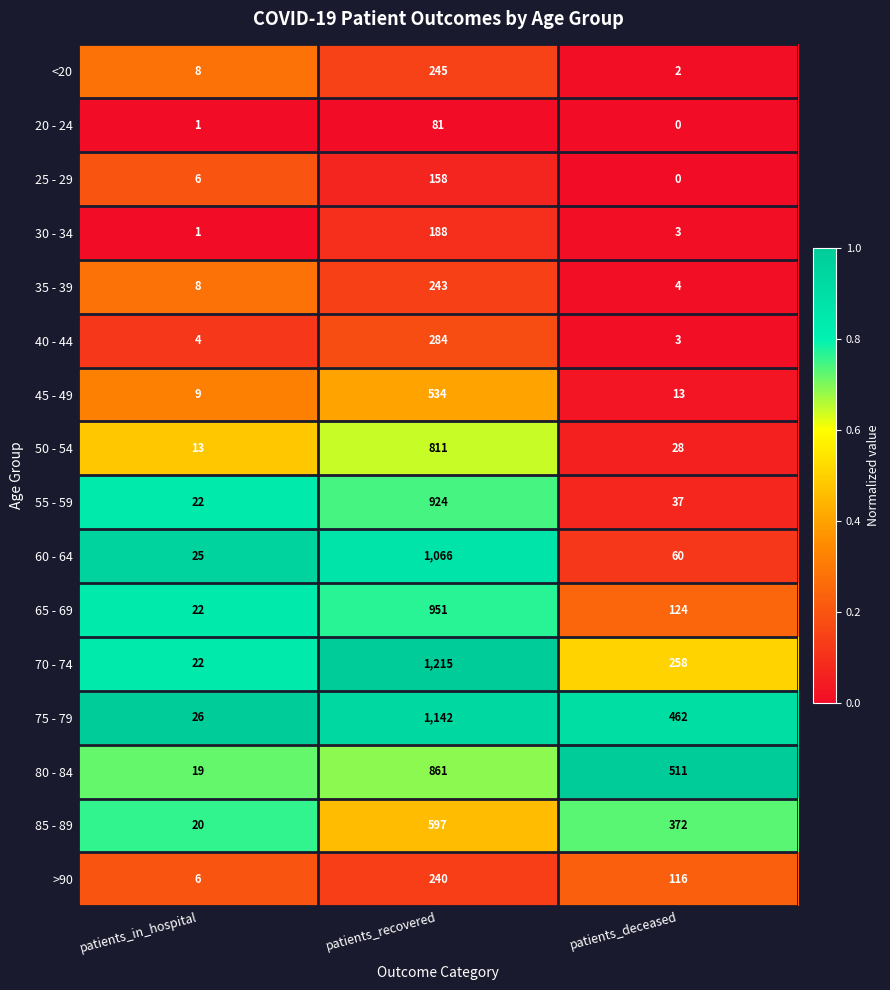

How many series are shown in this chart?

16